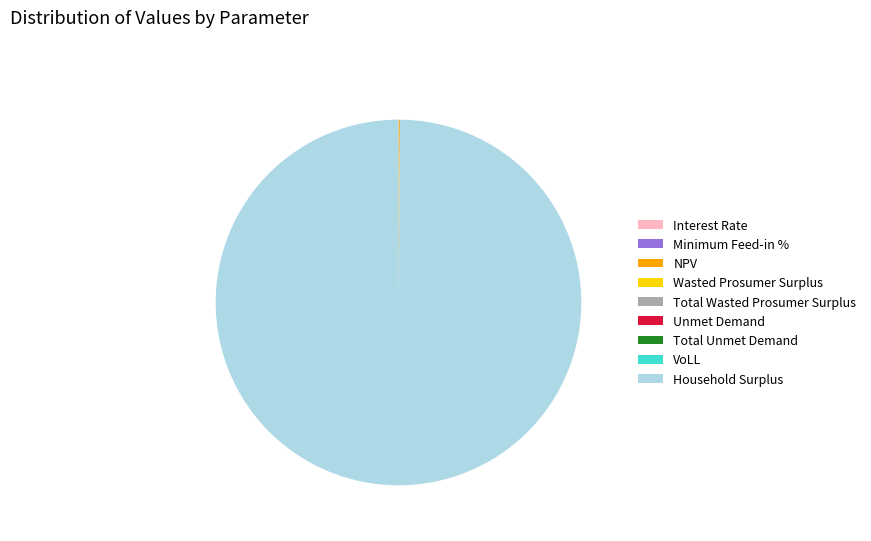

What is the largest slice in the pie chart?

Household Surplus